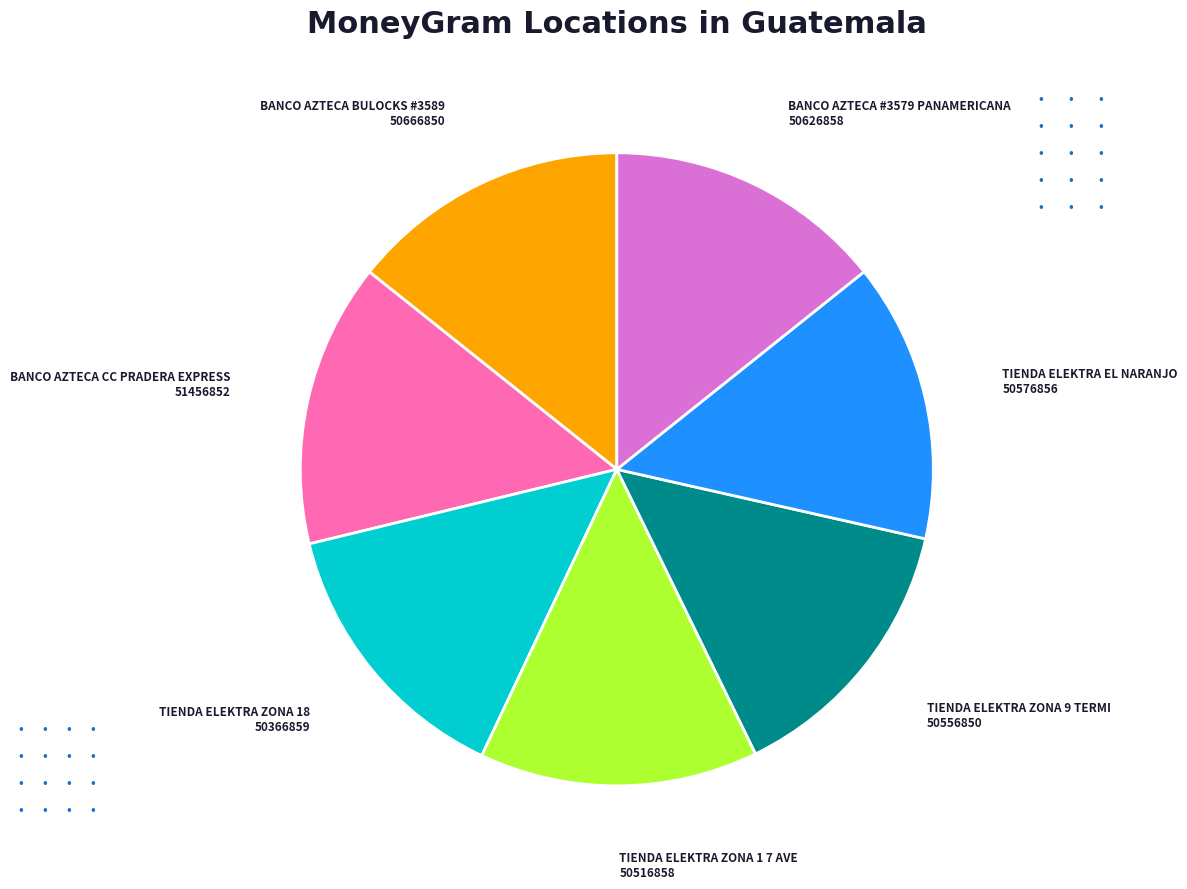

Is there a majority slice in this chart?

No